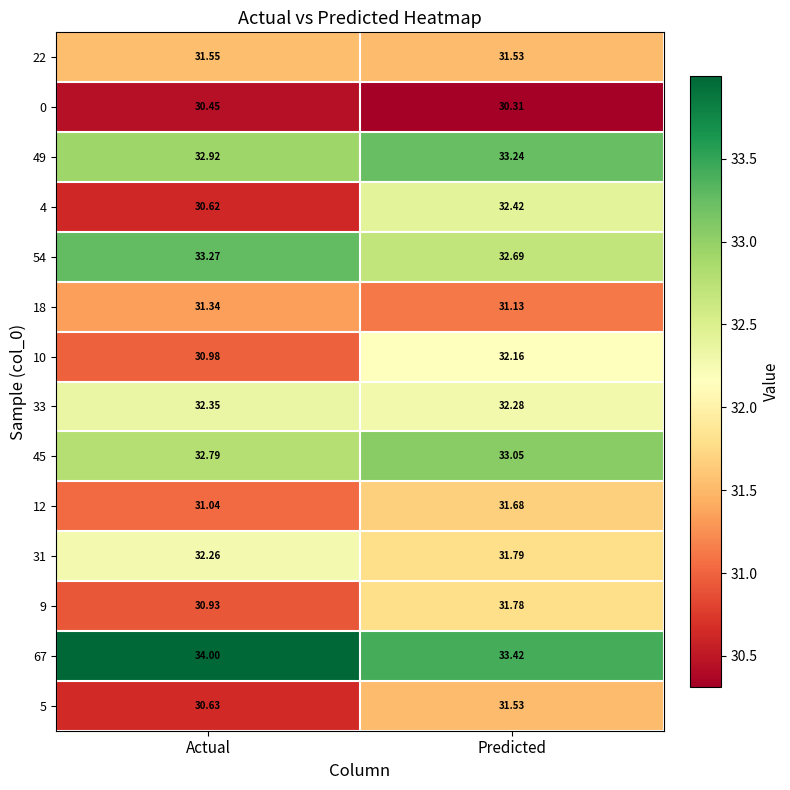

List the series in order of their peak value, lowest first.

0, 18, 5, 22, 12, 9, 10, 31, 33, 4, 45, 49, 54, 67